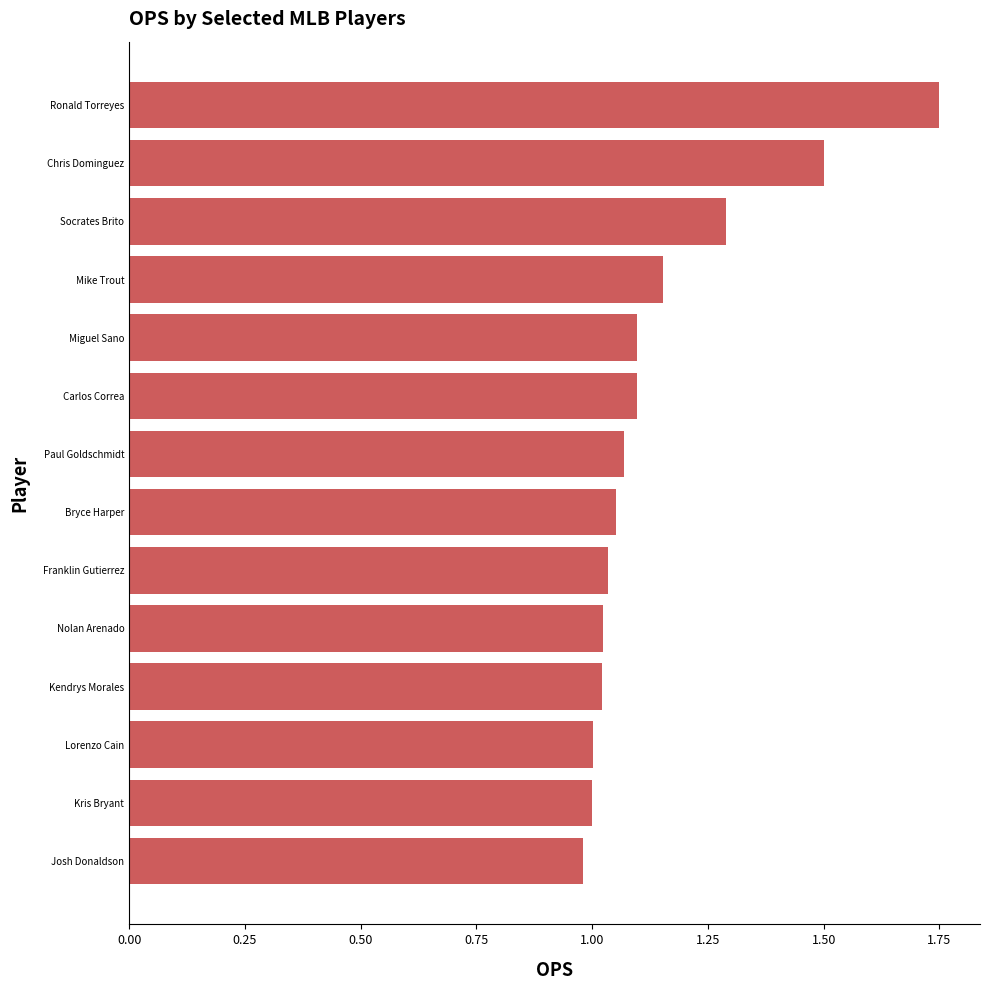

Is it true that the value at Socrates Brito is 1.3?

True